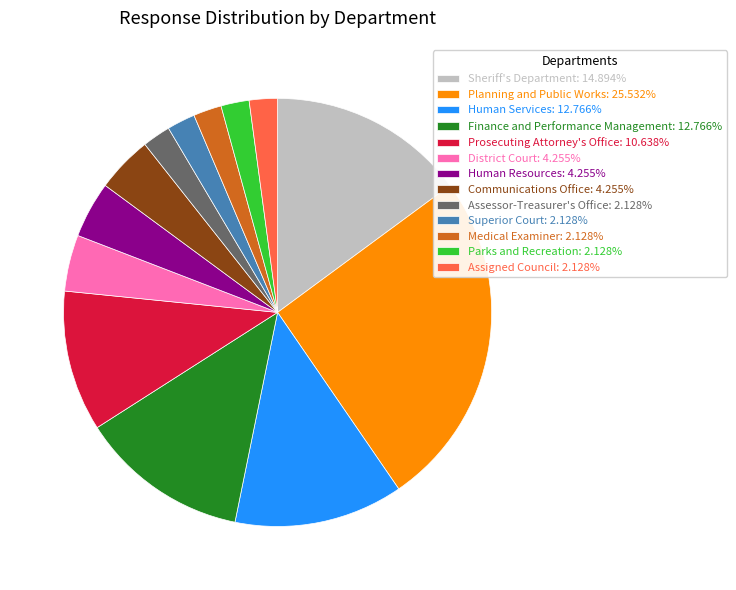

Is there any slice that represents more than half of the pie?

No